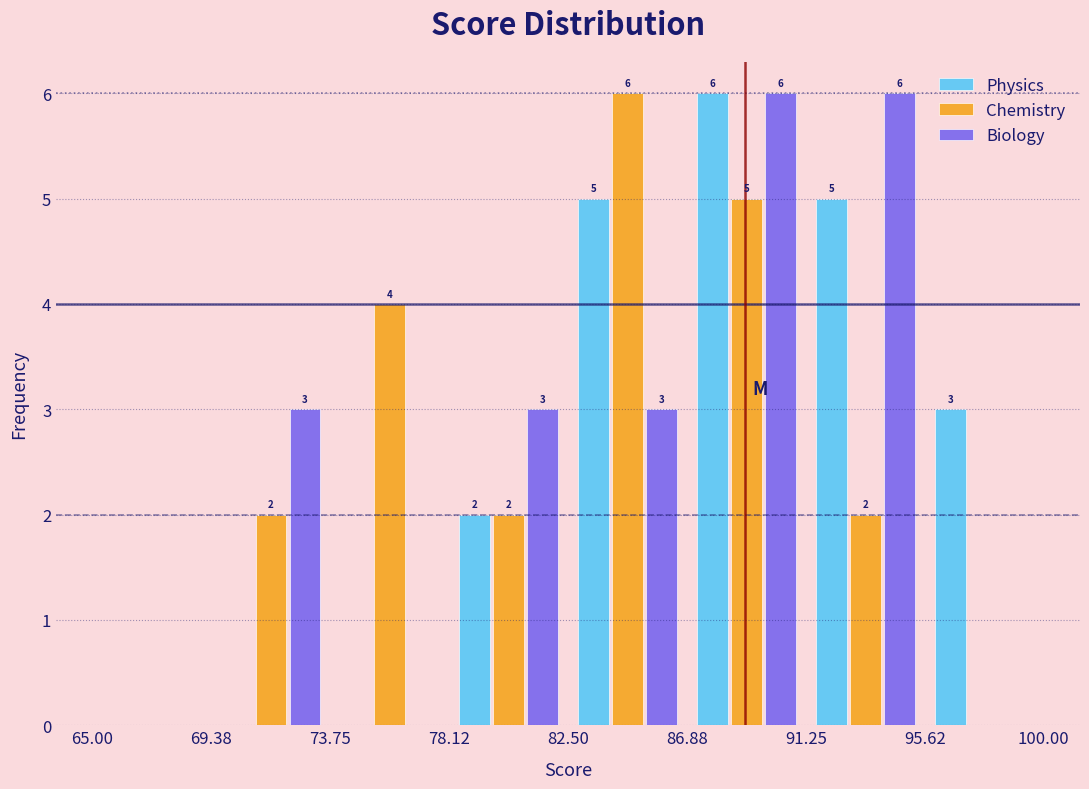

In the Chemistry series, which range on the x-axis has the tallest bar?

82.50 to 86.88